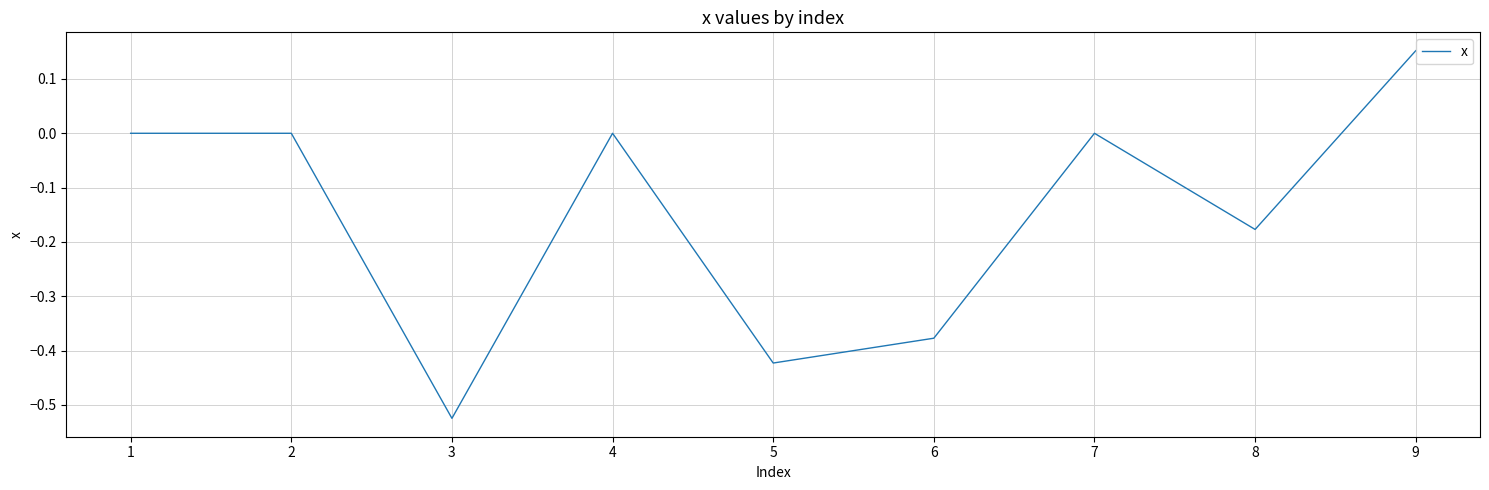

What is the difference between the maximum and minimum values?

0.7